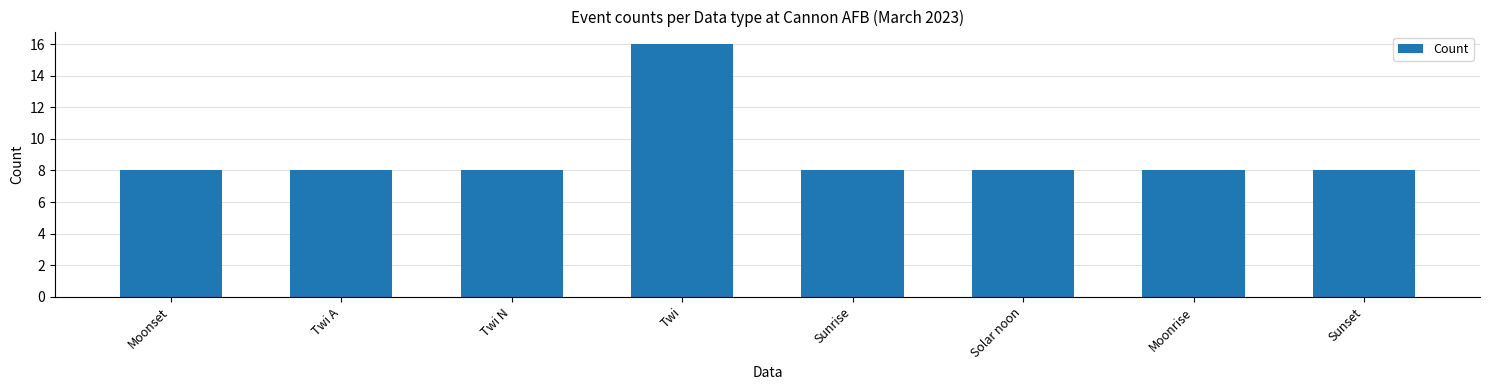

Reading left to right, transcribe all the data shown in this chart.

8	8	8	16	8	8	8	8